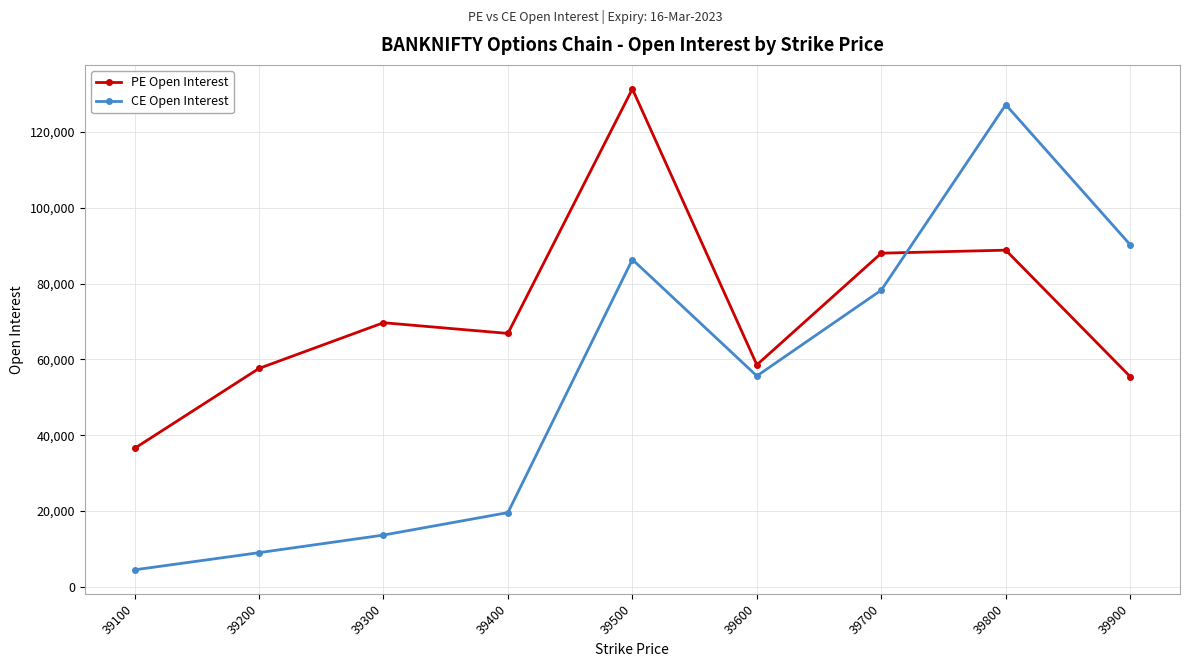

The value of PE Open Interest at 39200 is 94056. True or false?

False